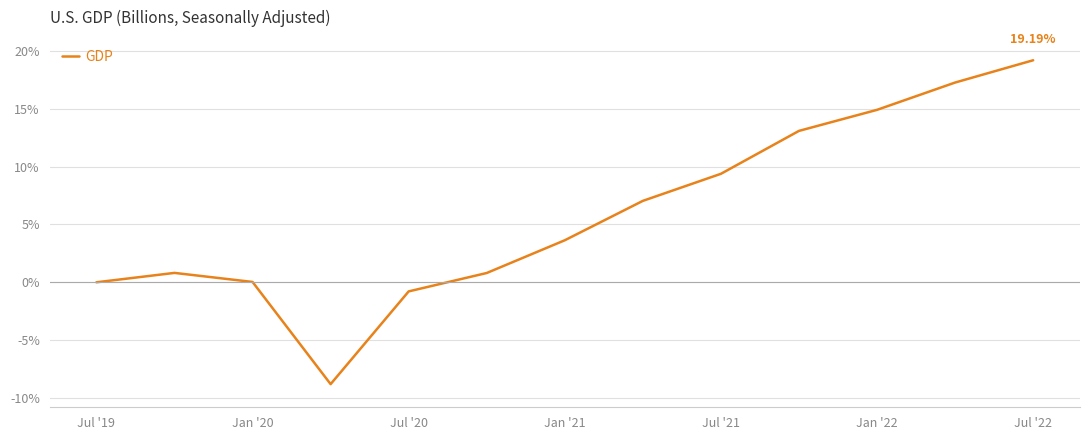

What is the smallest value displayed?

-8.8